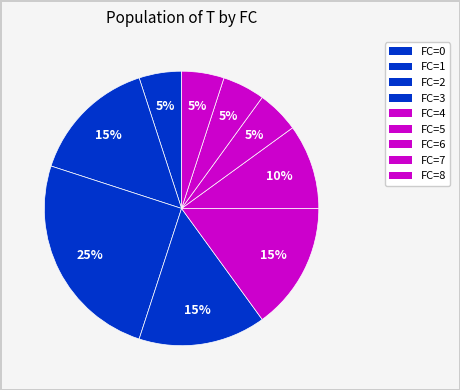

How many segments does this pie chart have?

9